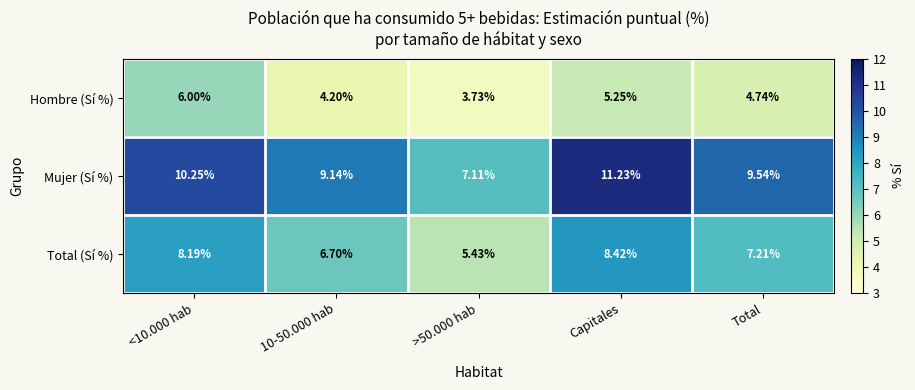

Which series has the largest total across all categories?

Mujer (Sí %)